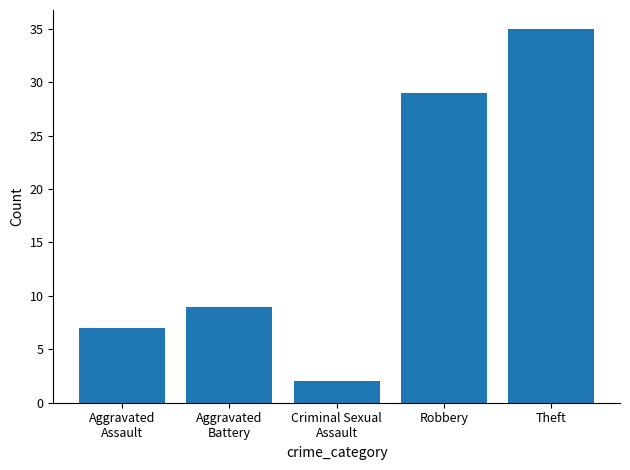

The chart shows a value of 47 at Robbery. True or false?

False